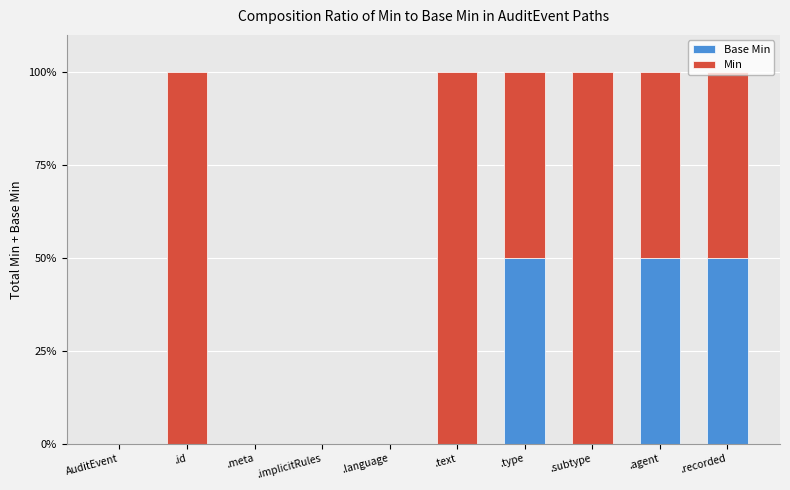

What is the total value across all series at .id?

100